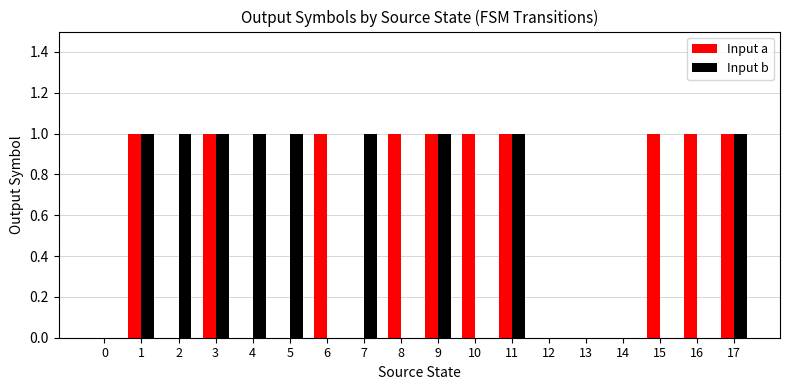

What is the maximum value for Input a?

1